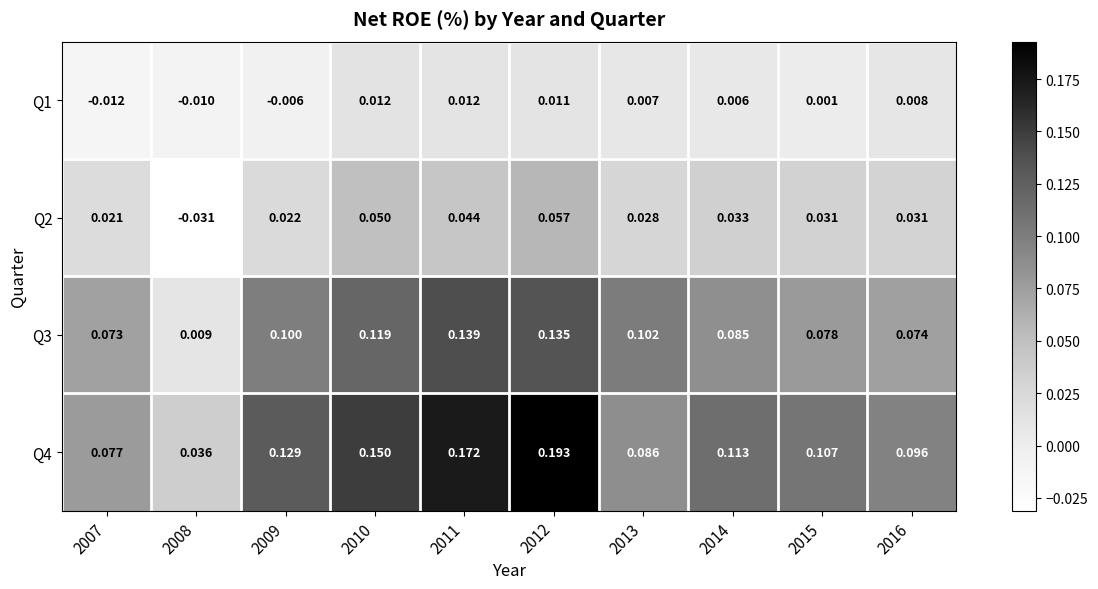

Count the number of categories in the chart.

10